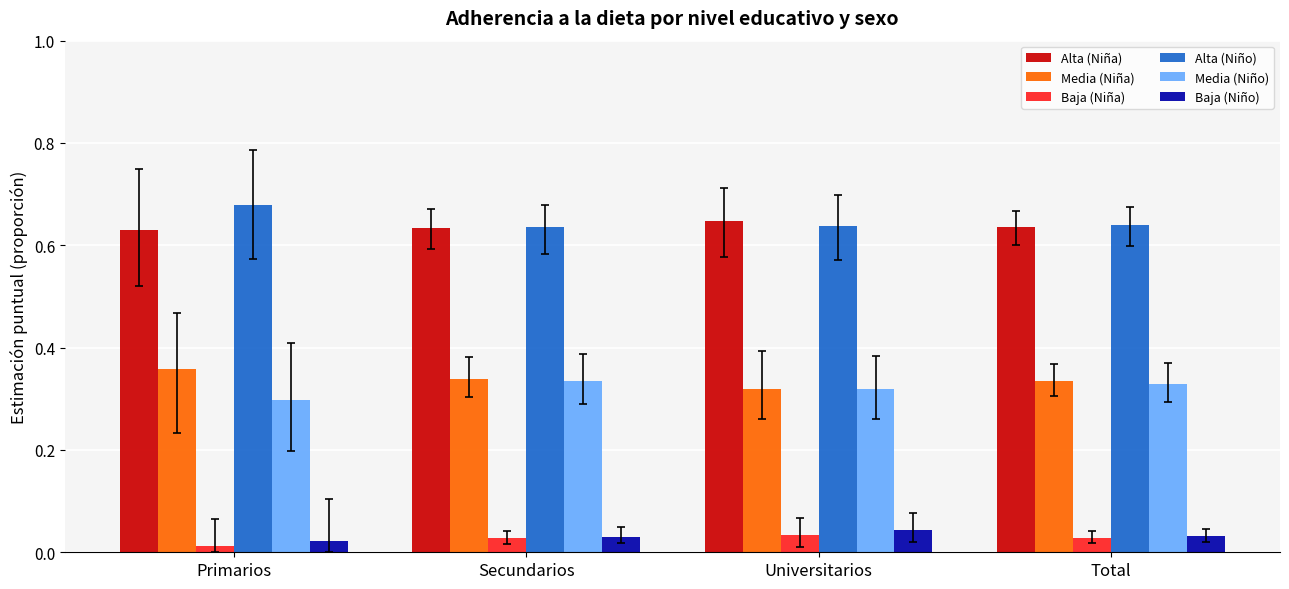

At which label does Alta (Niño) reach its peak?

Primarios